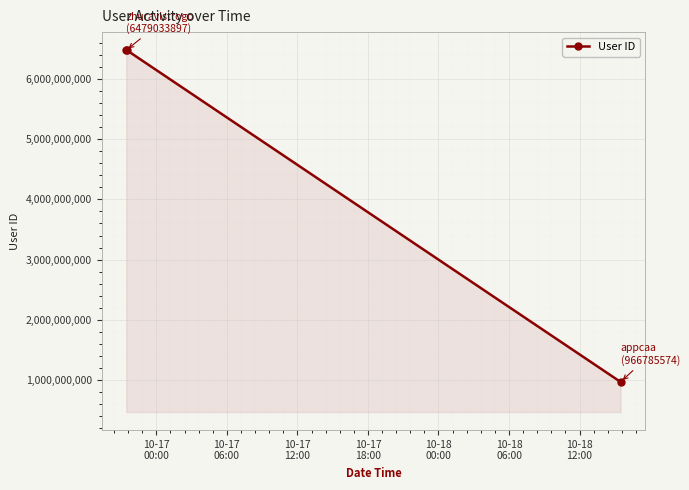

Does the chart display data point markers on the line(s)?

Yes